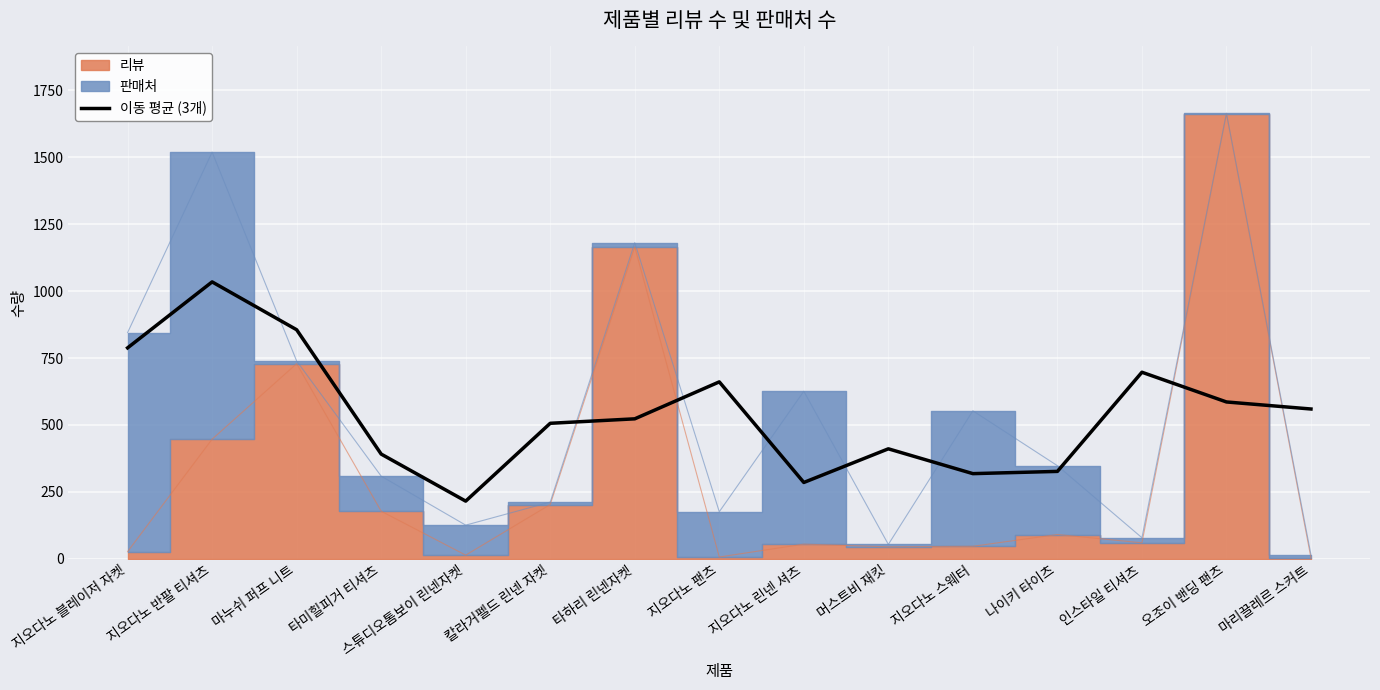

Is it true that 이동 평균 (3개) equals 523.0 at 타하리 린넨자켓?

True